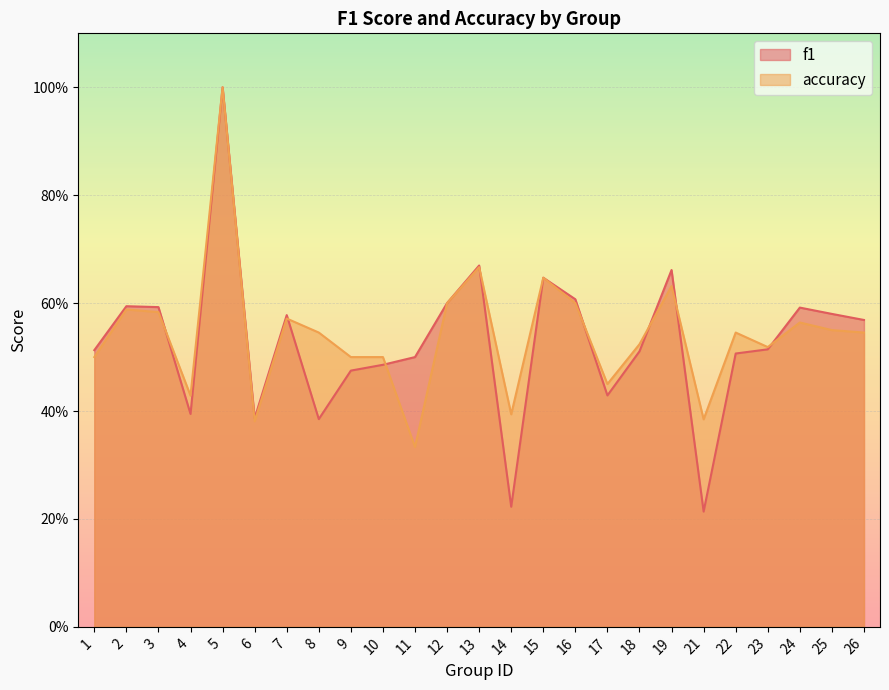

Reading left to right, extract all data points from this chart.

f1: 0.5	0.6	0.6	0.4	1.0	0.4	0.6	0.4	0.5	0.5	0.5	0.6	0.7	0.2	0.6	0.6	0.4	0.5	0.7	0.2	0.5	0.5	0.6	0.6	0.6
accuracy: 0.5	0.6	0.6	0.4	1.0	0.4	0.6	0.5	0.5	0.5	0.3	0.6	0.7	0.4	0.6	0.6	0.5	0.5	0.6	0.4	0.5	0.5	0.6	0.6	0.5